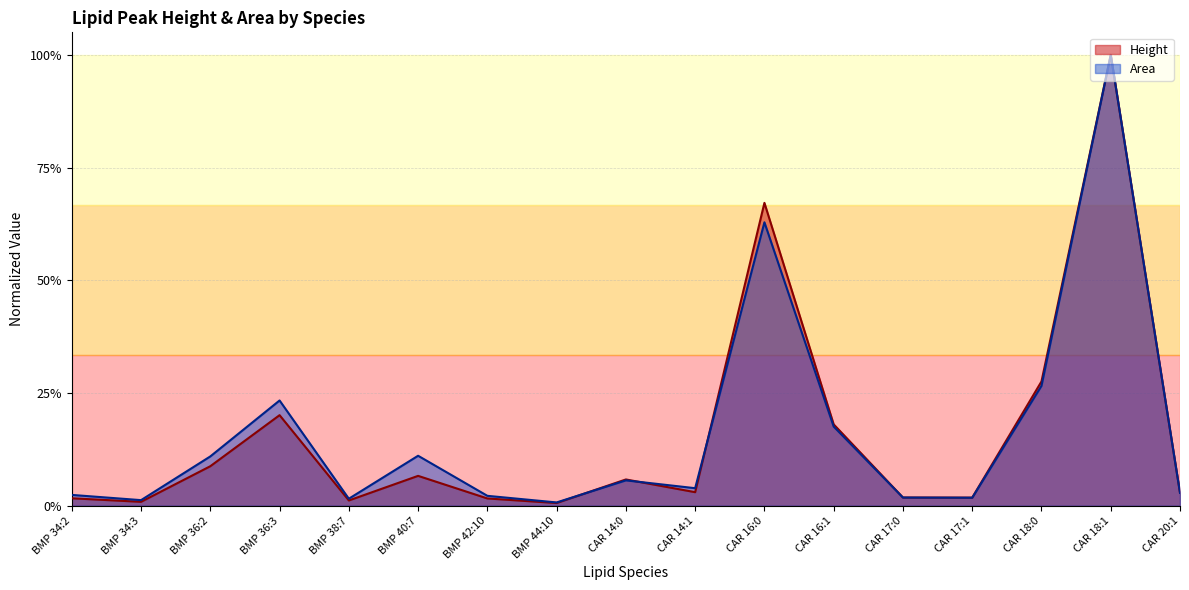

What is the label of the 15th point from the left?

CAR 18:0